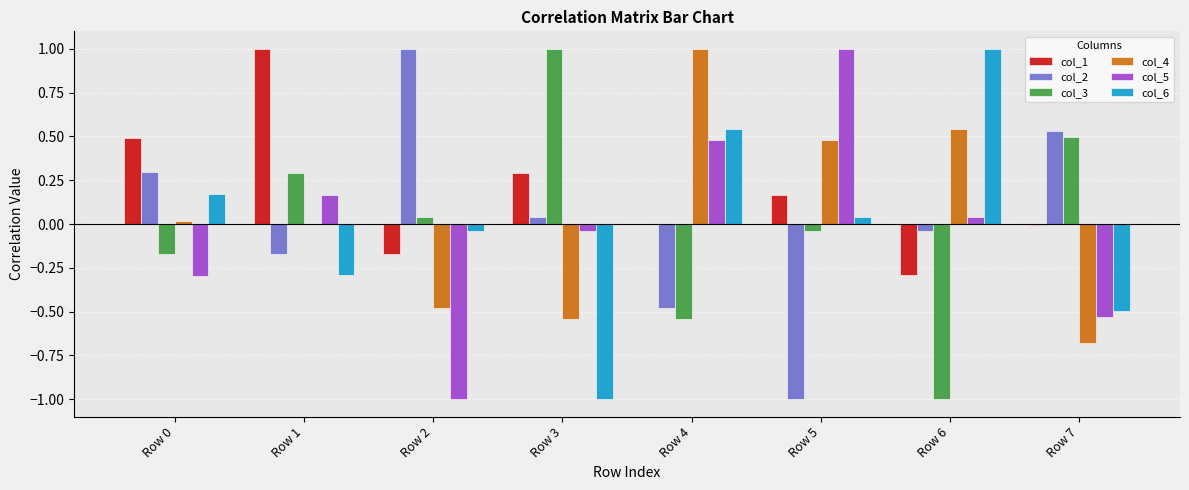

The col_3 series shows 0.3 at Row 1. True or false?

True